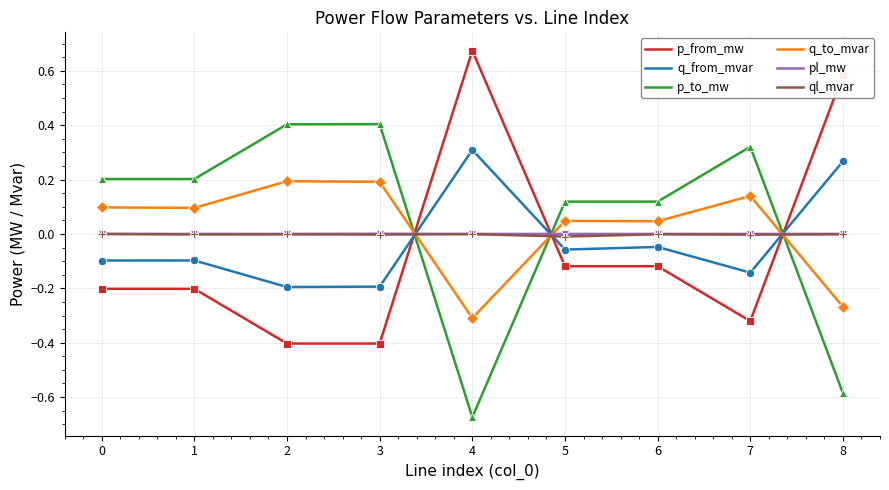

Is the value of p_from_mw at 7 greater than the value of q_to_mvar at 2?

No